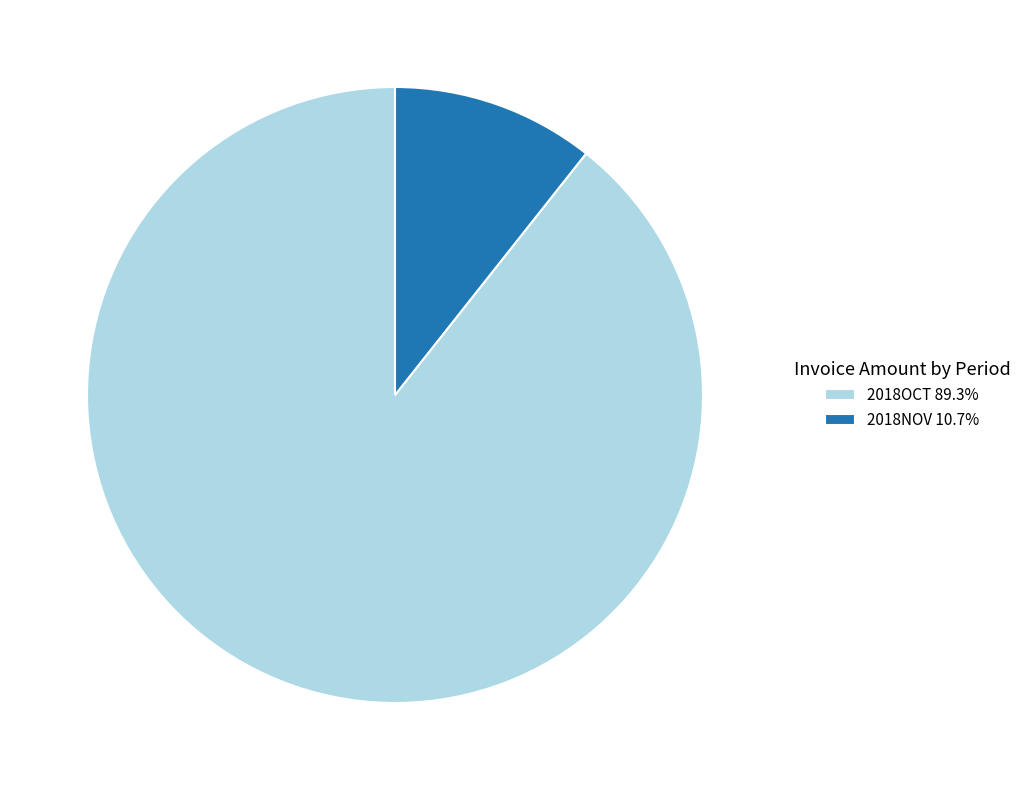

Combined, do 2018NOV 10.7% and 2018OCT 89.3% account for over 50%?

Yes